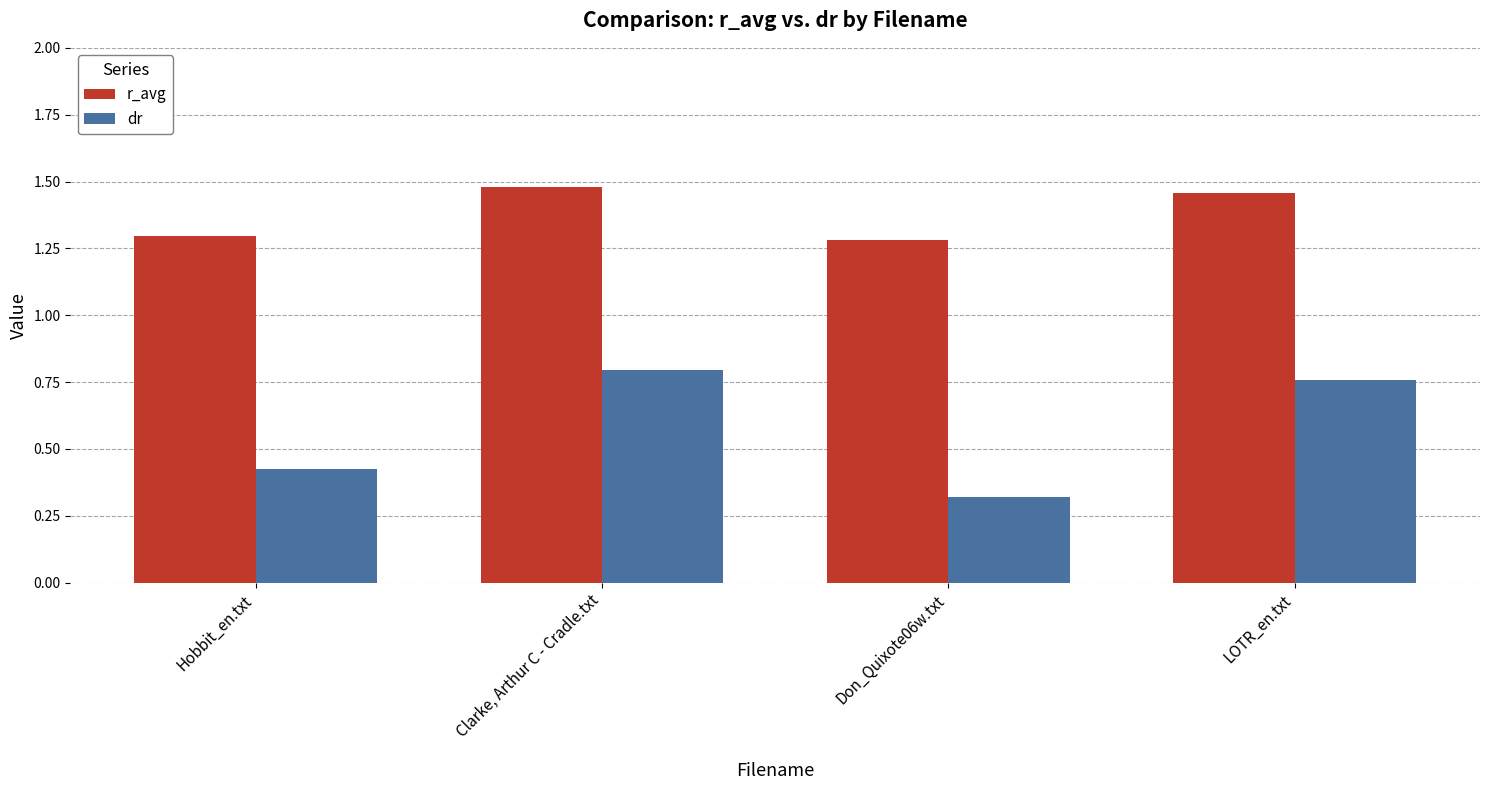

Which label corresponds to the largest value in the chart?

Clarke, Arthur C - Cradle.txt